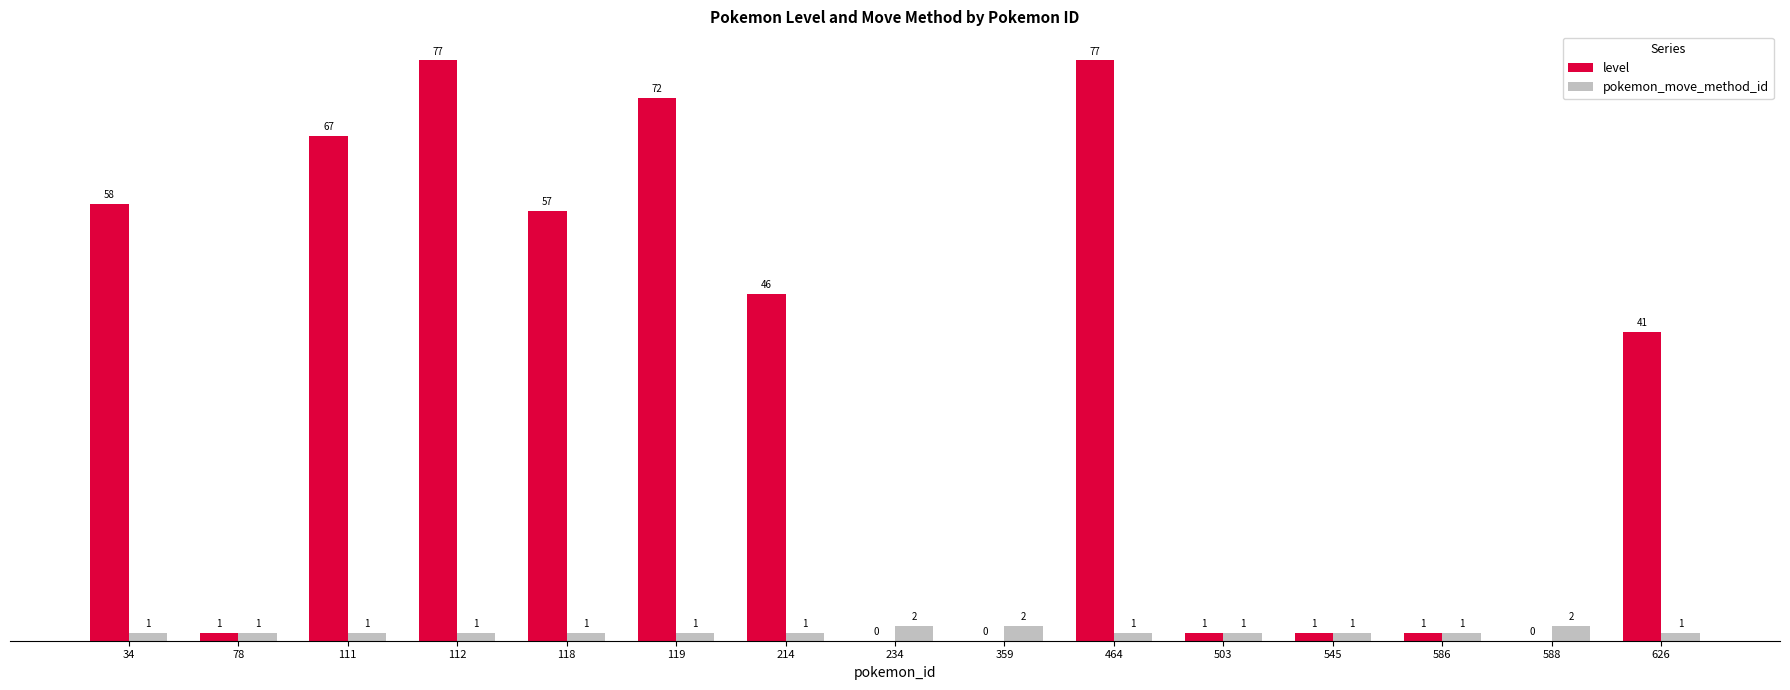

The value of level at 34 is 40. True or false?

False